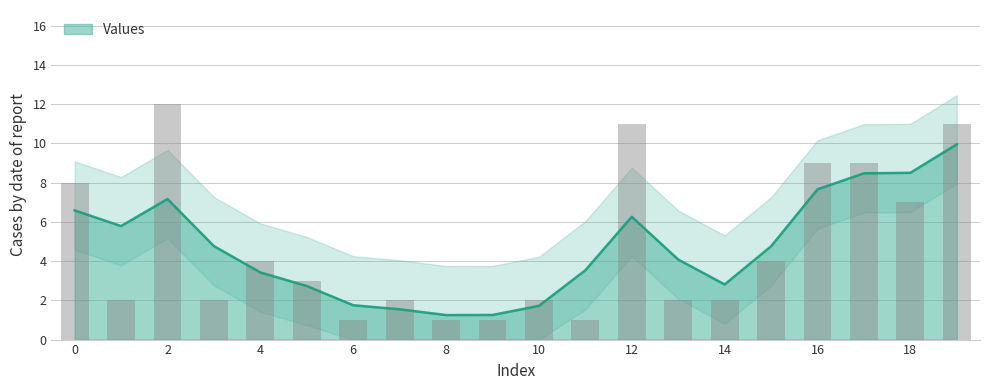

Rank the categories by value from lowest to highest.

6, 8, 9, 11, 1, 3, 7, 10, 13, 14, 5, 4, 15, 18, 0, 16, 17, 12, 19, 2